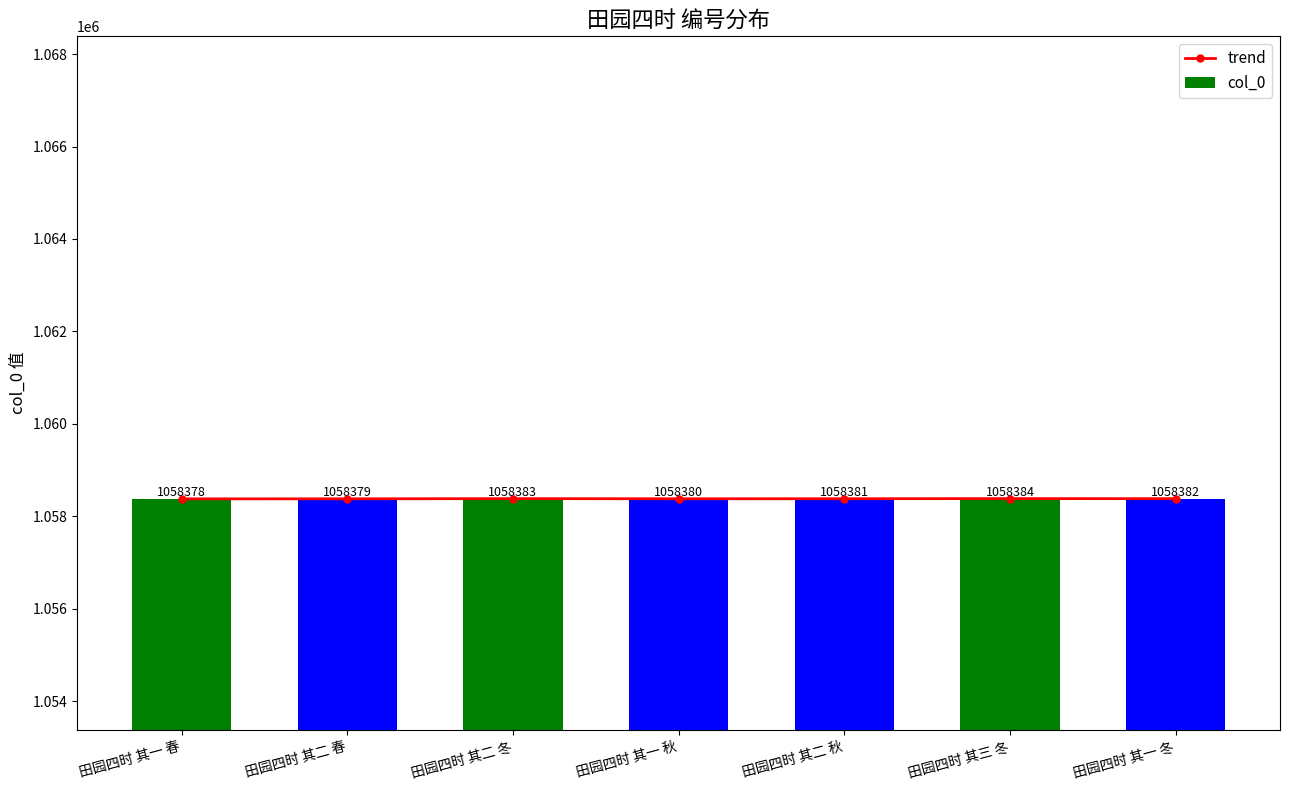

Reading left to right, transcribe all the data shown in this chart.

trend: 田园四时 其一 春=1058378	田园四时 其二 春=1058379	田园四时 其二 冬=1058383	田园四时 其一 秋=1058380	田园四时 其二 秋=1058381	田园四时 其三 冬=1058384	田园四时 其一 冬=1058382
col_0: 田园四时 其一 春=1058378	田园四时 其二 春=1058379	田园四时 其二 冬=1058383	田园四时 其一 秋=1058380	田园四时 其二 秋=1058381	田园四时 其三 冬=1058384	田园四时 其一 冬=1058382